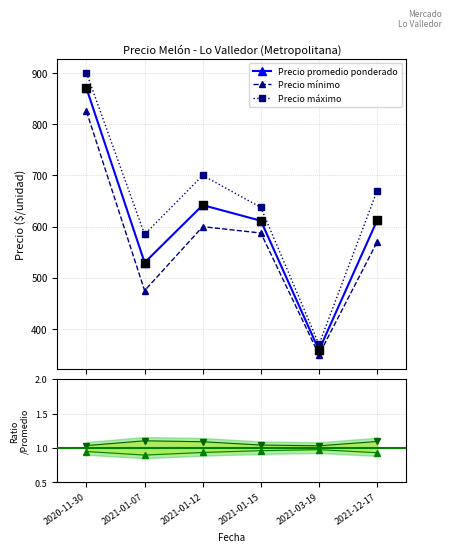

True or false: Precio máximo and Precio mínimo cross at least once.

False